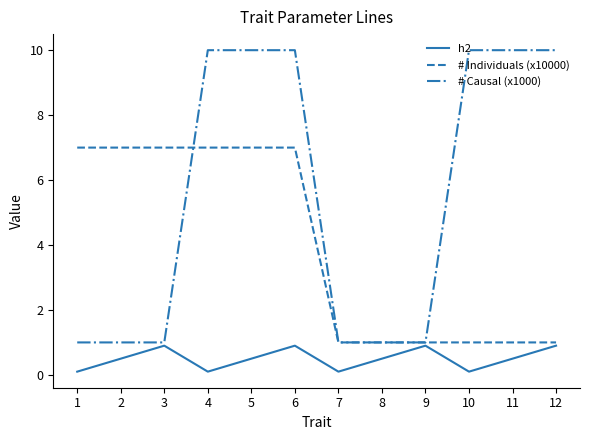

Is it true that h2 equals 0.9 at 3?

True